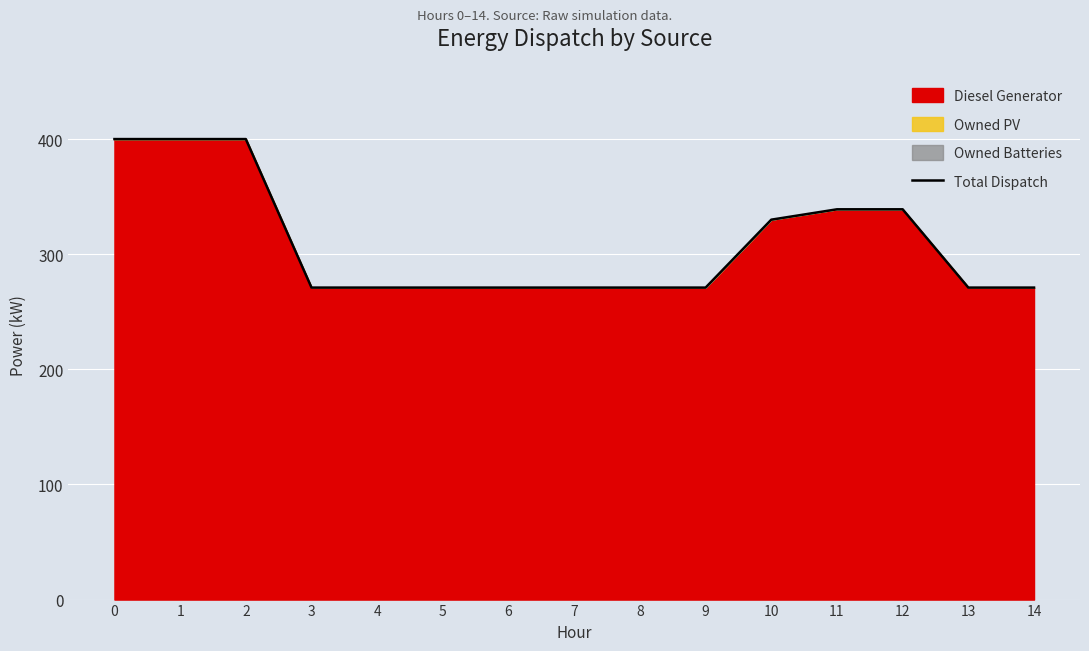

Rank the categories by value from highest to lowest.

0, 1, 2, 11, 12, 10, 3, 4, 5, 6, 7, 8, 9, 13, 14